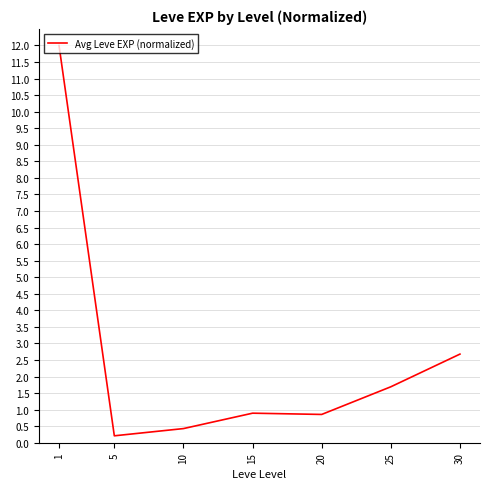

At which label is the value closest to 6?

30